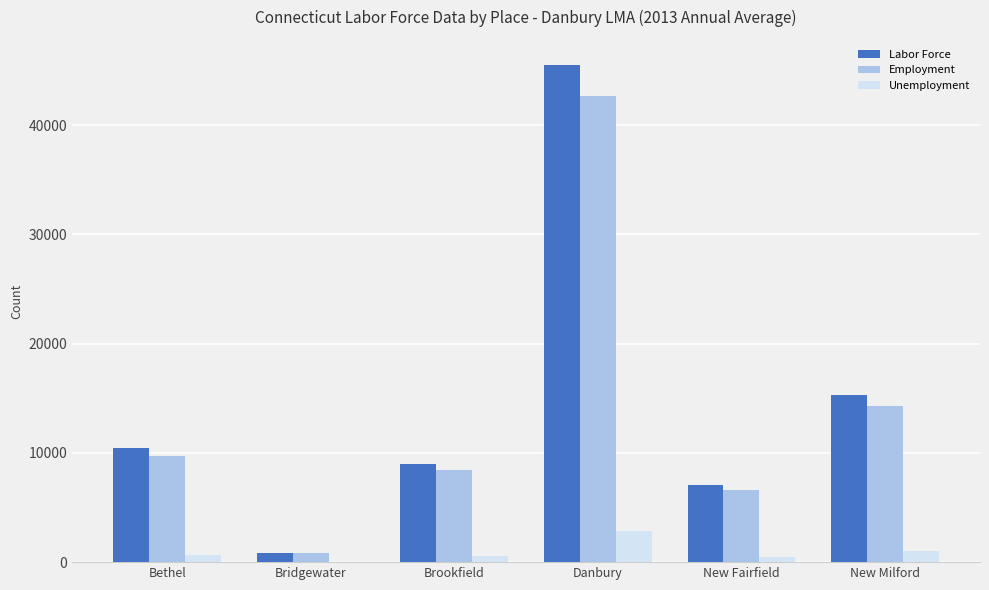

Is it true that Employment equals 14301 at New Milford?

True